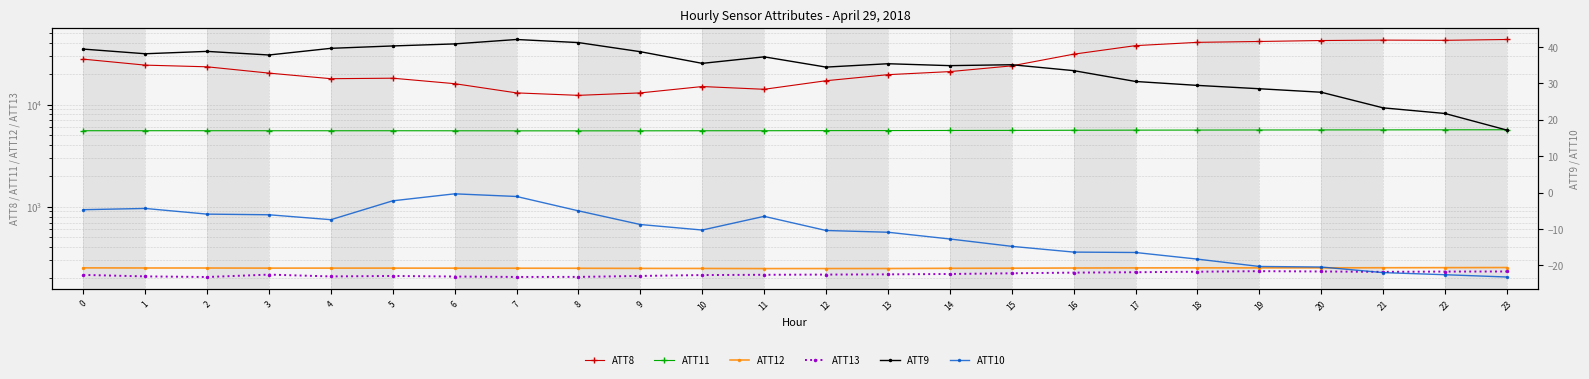

What is the sum of all ATT13 values?

5247.8